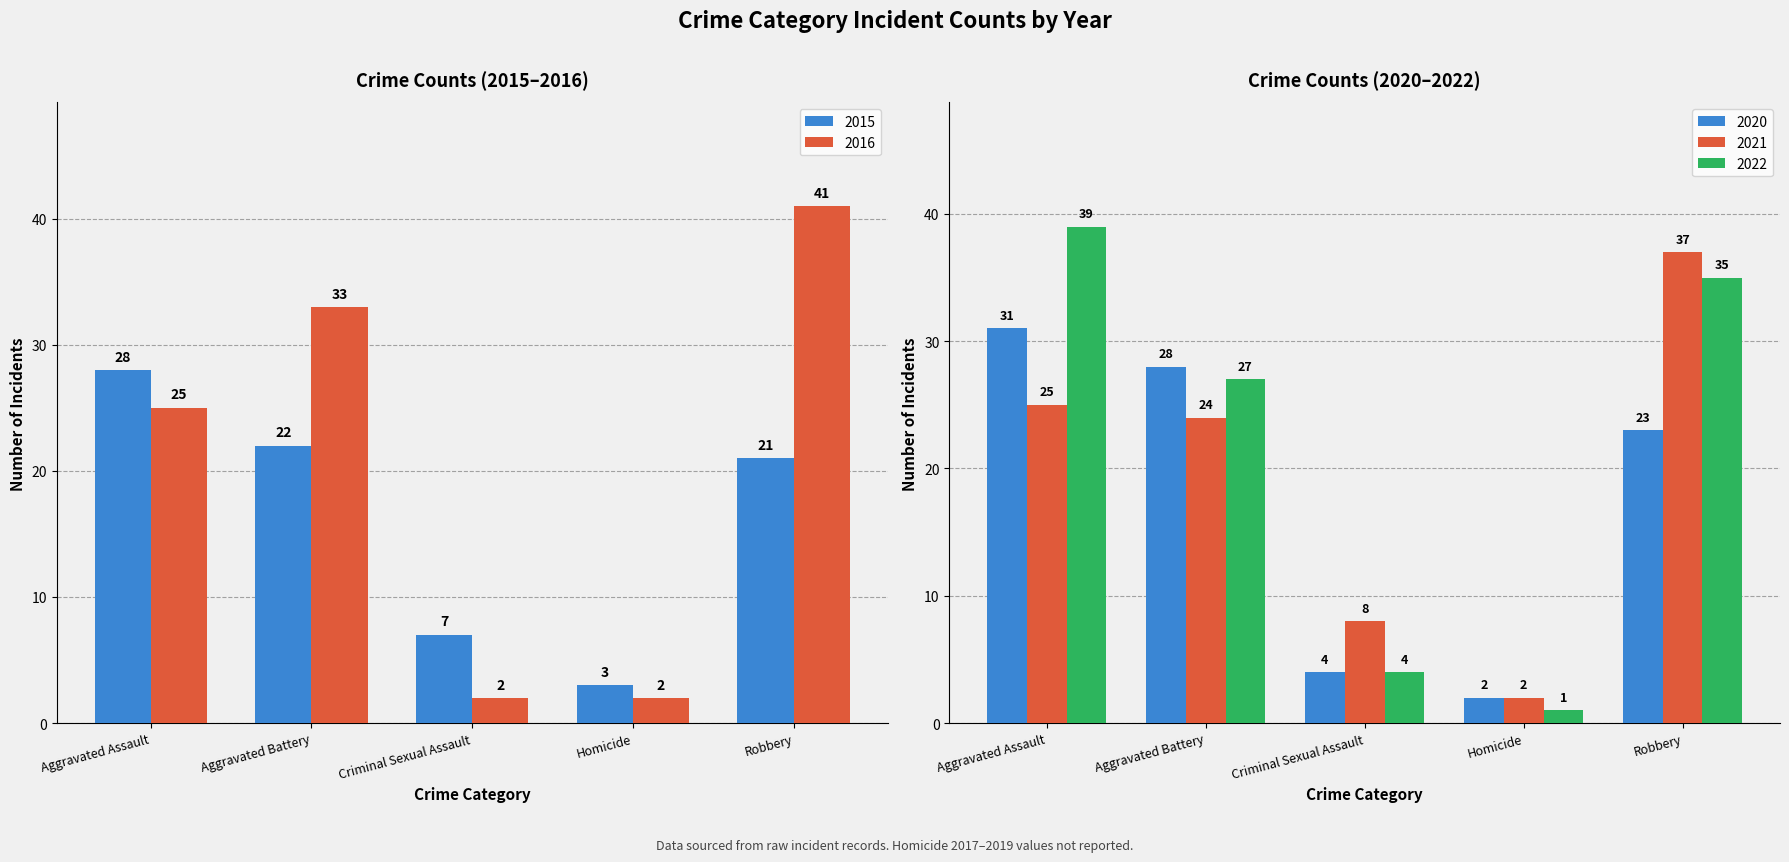

How many data points in 2021 are above 24?

2